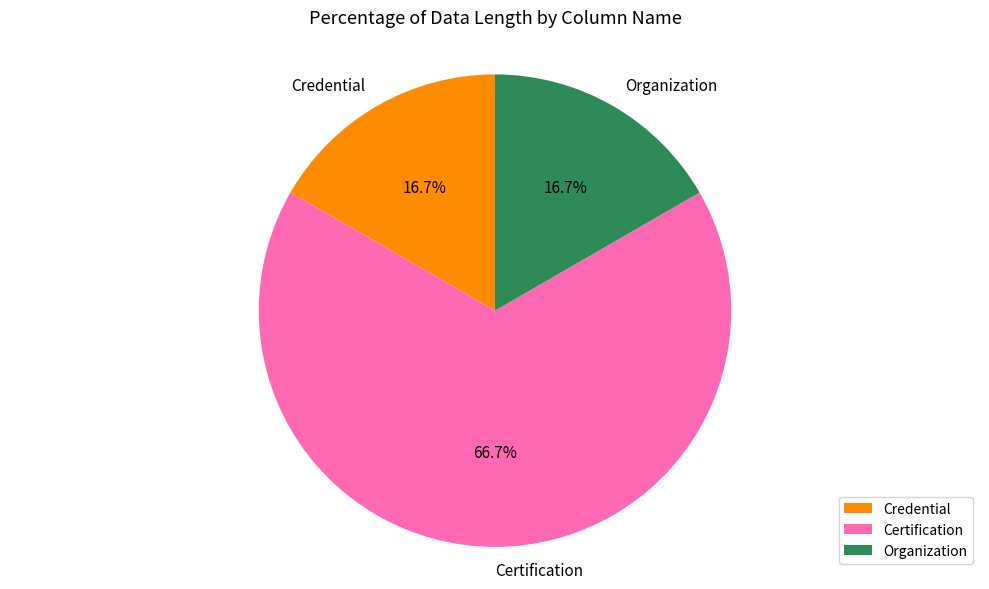

To the nearest percent, what is the average slice percentage?

33%